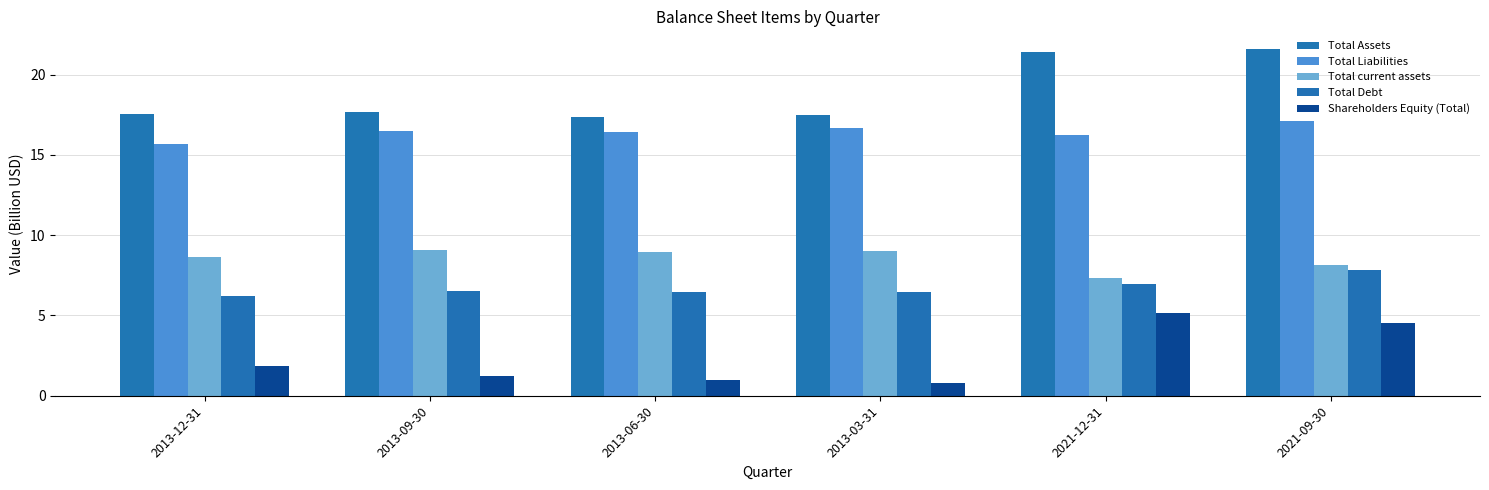

Rank the series at 2013-06-30 from highest to lowest value.

Total Assets, Total Liabilities, Total current assets, Total Debt, Shareholders Equity (Total)